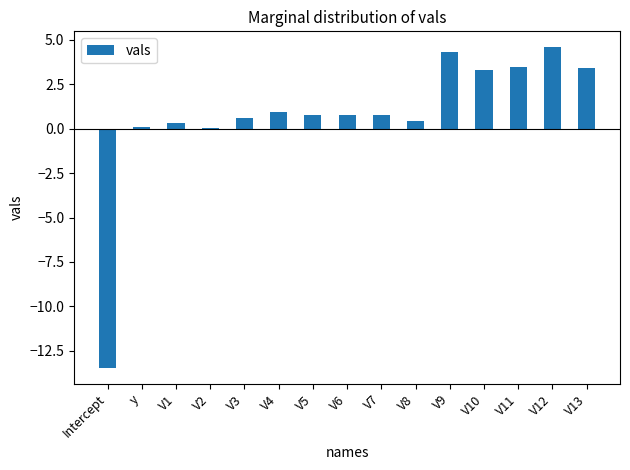

What is the sum of the values at Intercept and V3?

-12.9